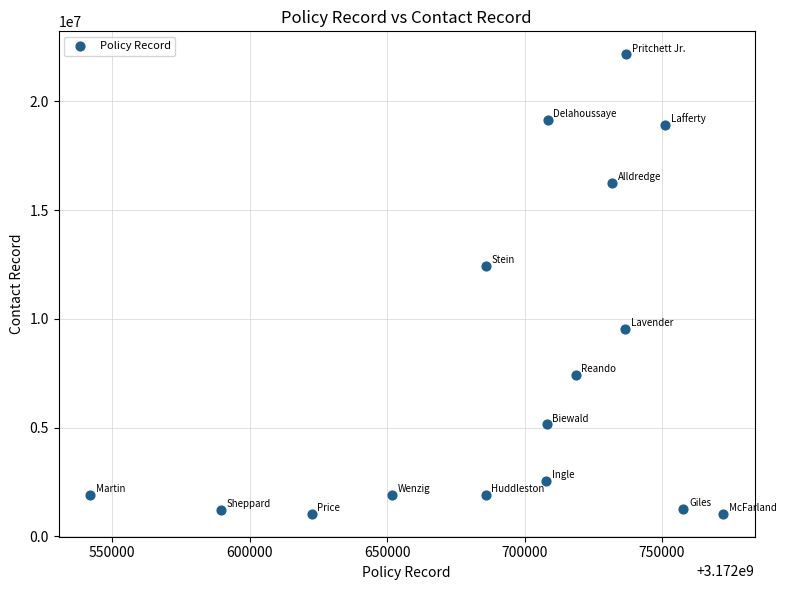

What is the range of X values (max minus min)?

230272